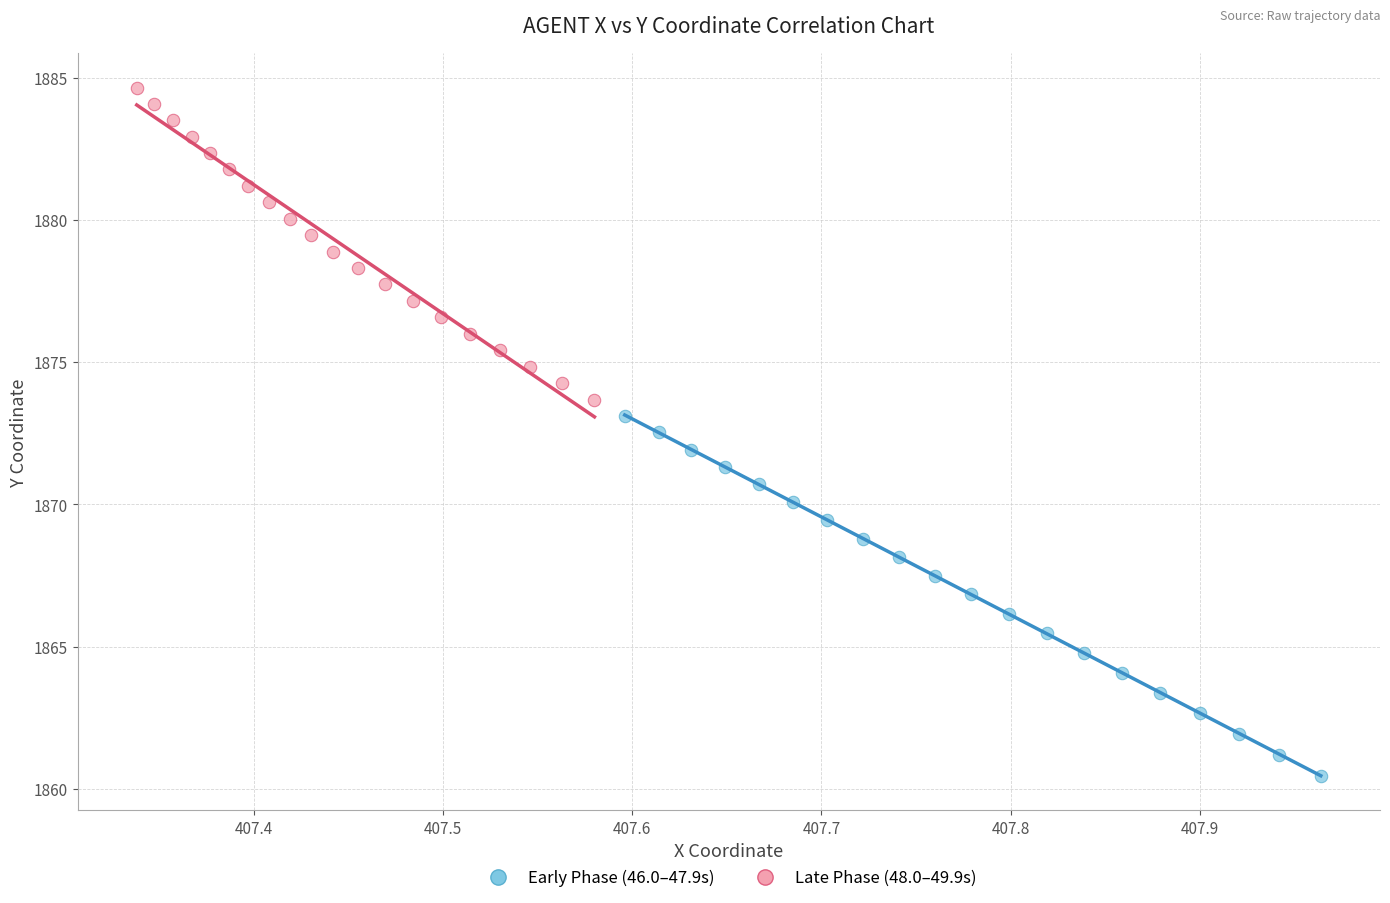

Which series contains the highest Y value?

Late Phase (48.0–49.9s)